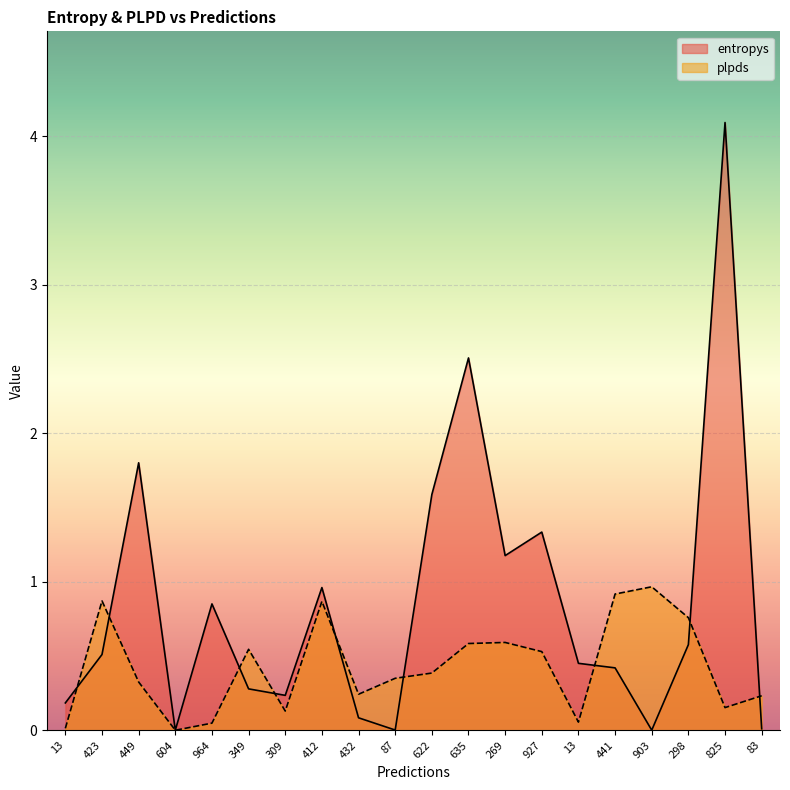

Reading left to right, list all the values displayed in this chart.

entropys: 0.2	0.5	1.8	0.0	0.9	0.3	0.2	1.0	0.1	0.0	1.6	2.5	1.2	1.3	0.5	0.4	0.0	0.6	4.1	0.0
plpds: 0.0	0.9	0.3	0.0	0.0	0.5	0.1	0.9	0.2	0.4	0.4	0.6	0.6	0.5	0.1	0.9	1.0	0.8	0.2	0.2